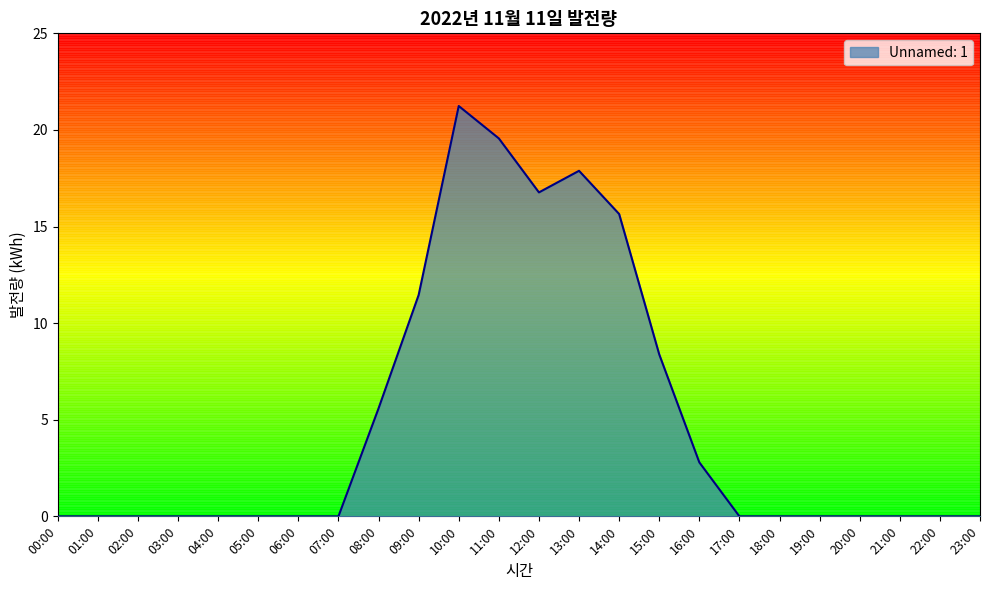

Is it true that the value at 09:00 is 6.0?

False